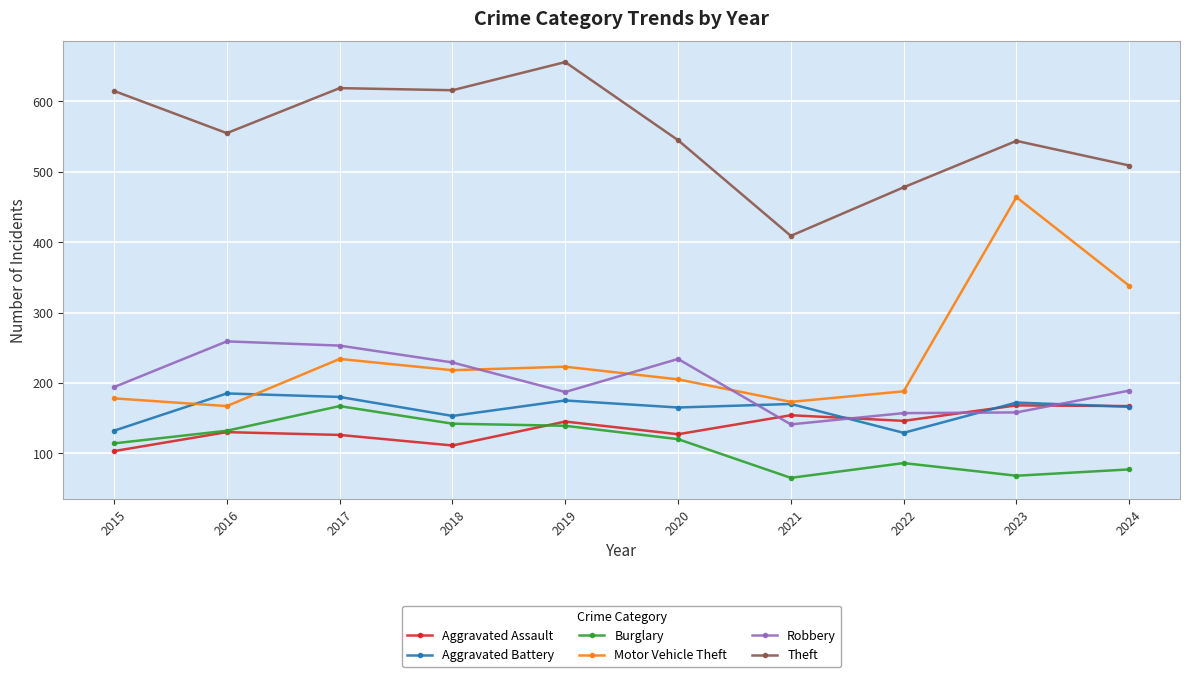

Where is the first local minimum for Aggravated Assault?

2018